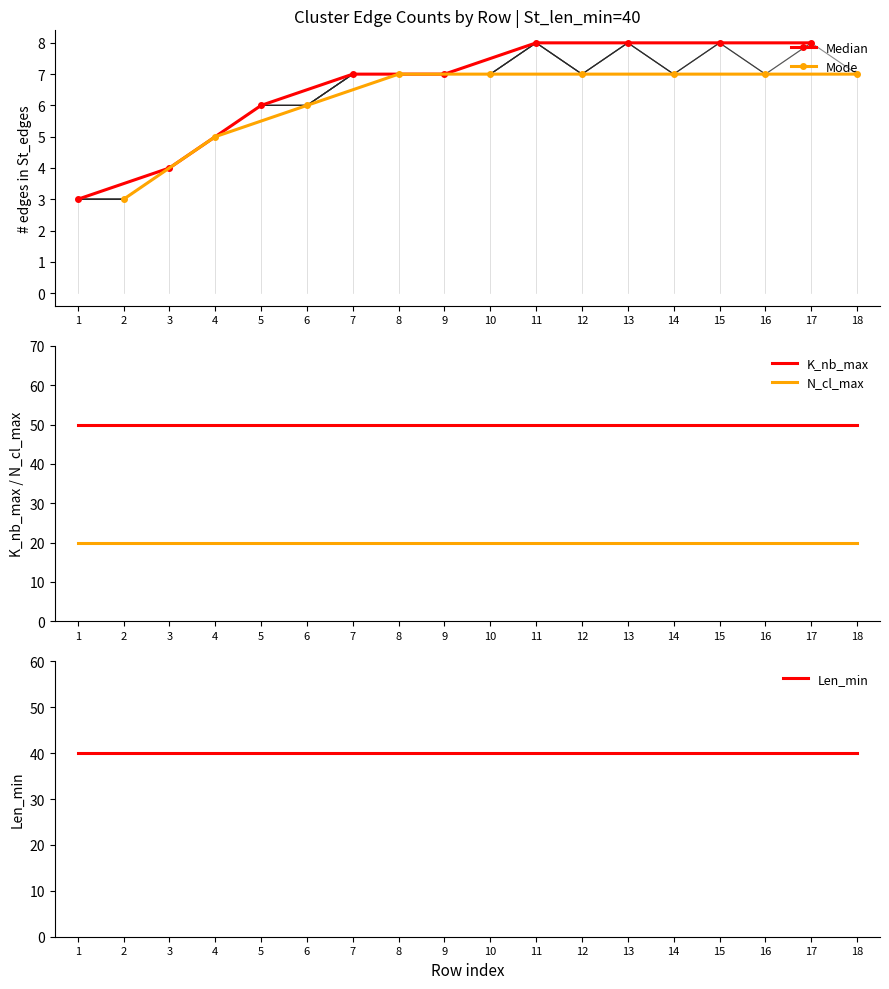

What is the difference between the highest and lowest values at 4?

30